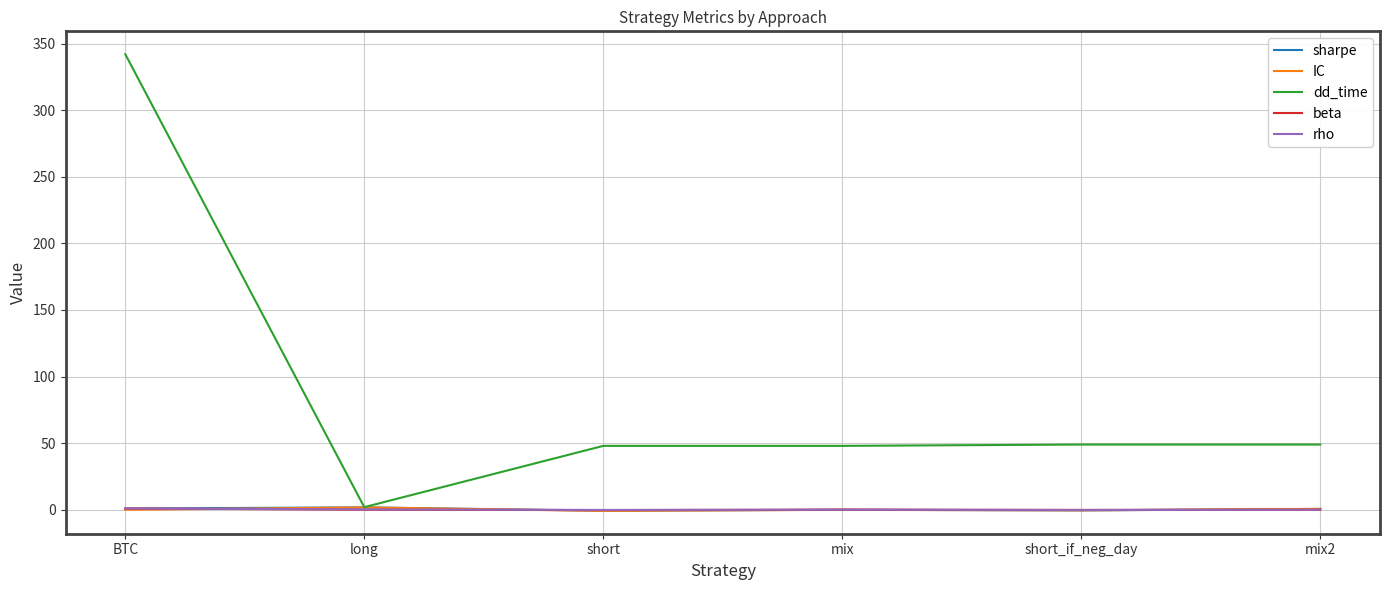

Which category has the highest value across all series?

BTC